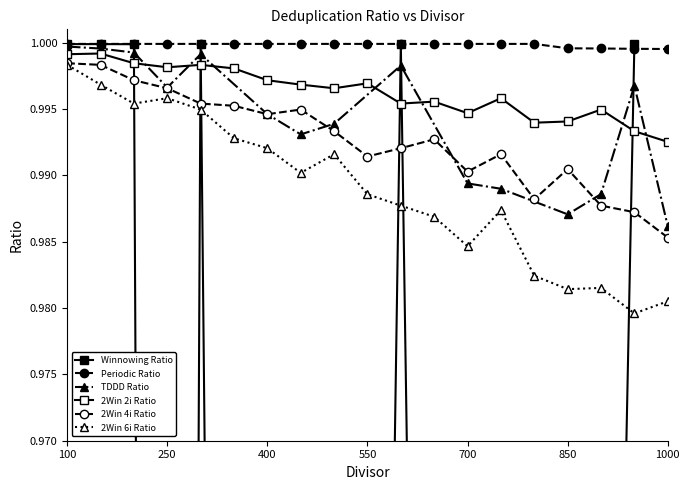

Is the value of Periodic Ratio at 150 greater than the value of 2Win 2i Ratio at 550?

Yes